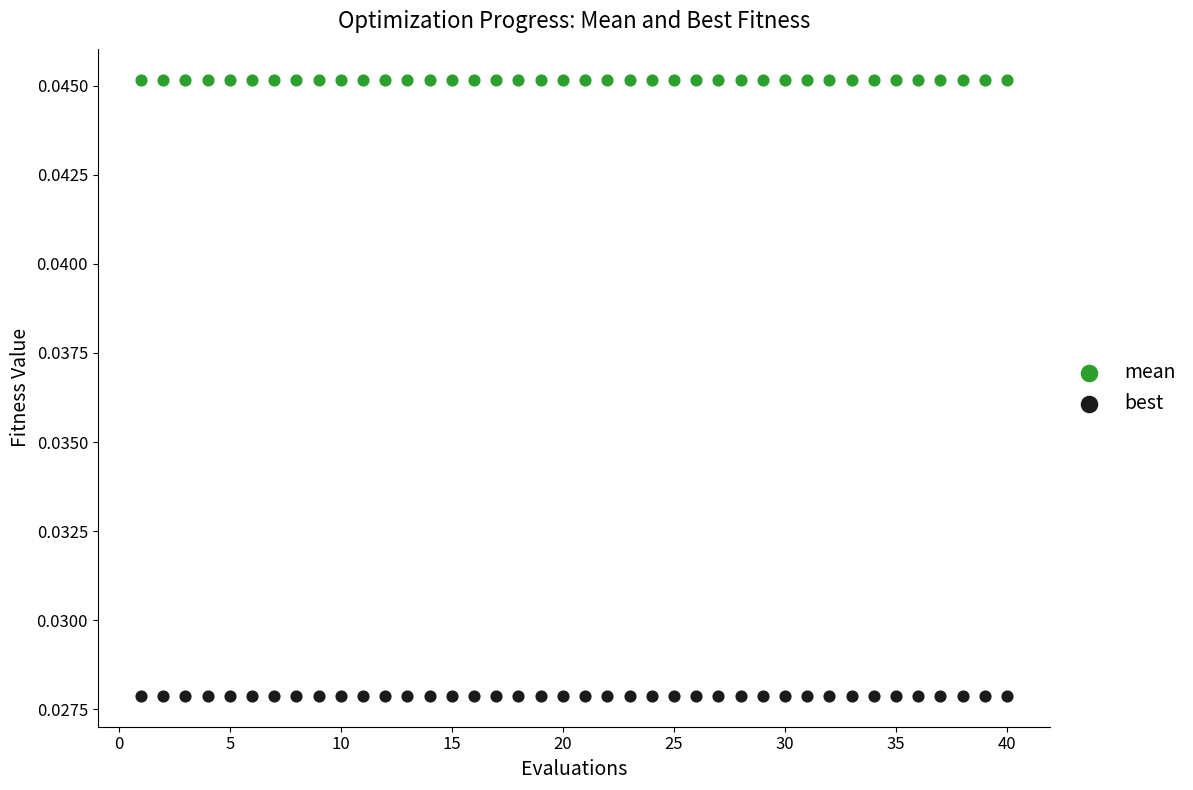

Which series contains the lowest Y value?

best